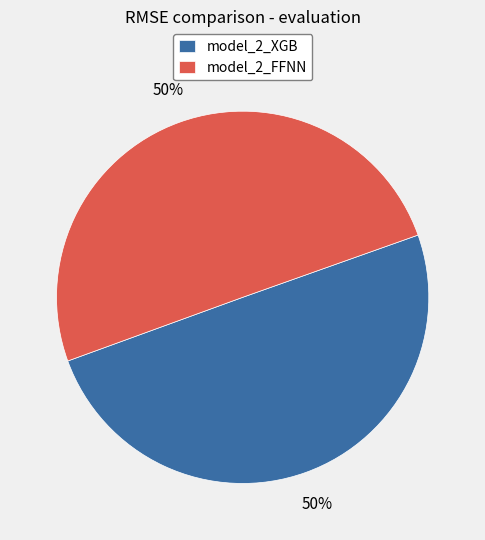

To the nearest percent, what percentage of the pie is model_2_FFNN?

50%